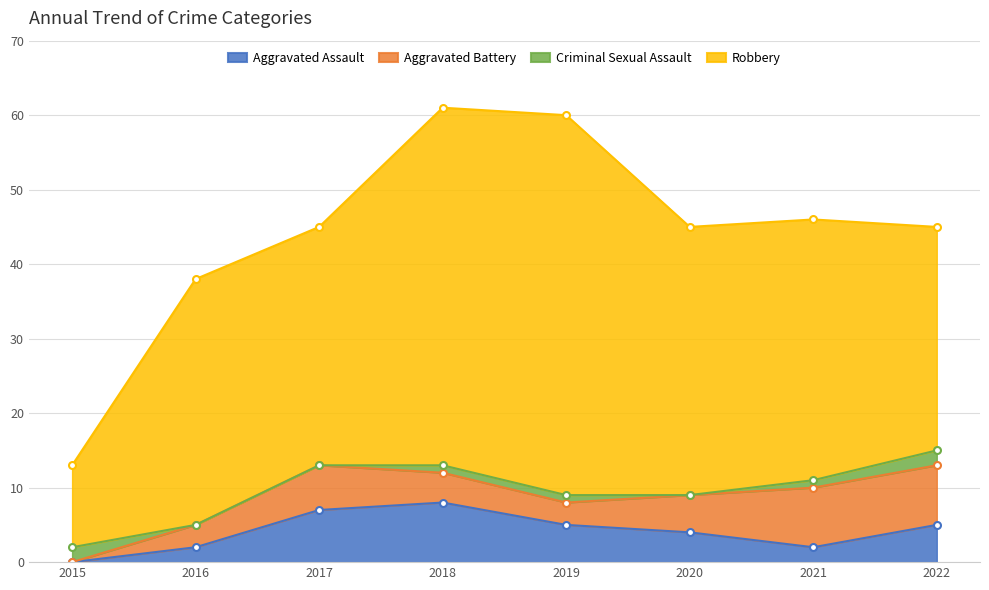

The value of Robbery at 2022 is 42. True or false?

False